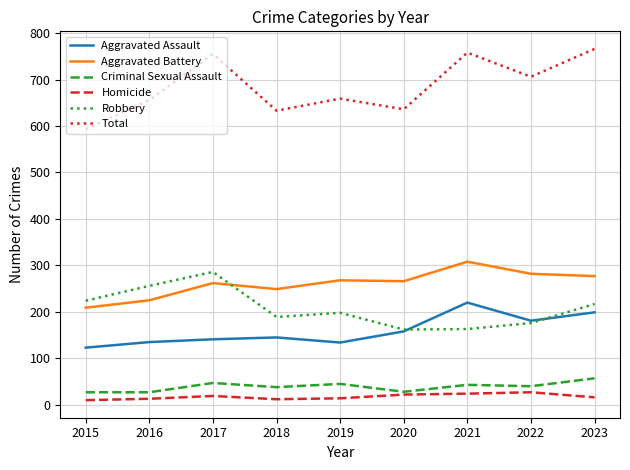

At how many categories does at least one series exceed 513?

9